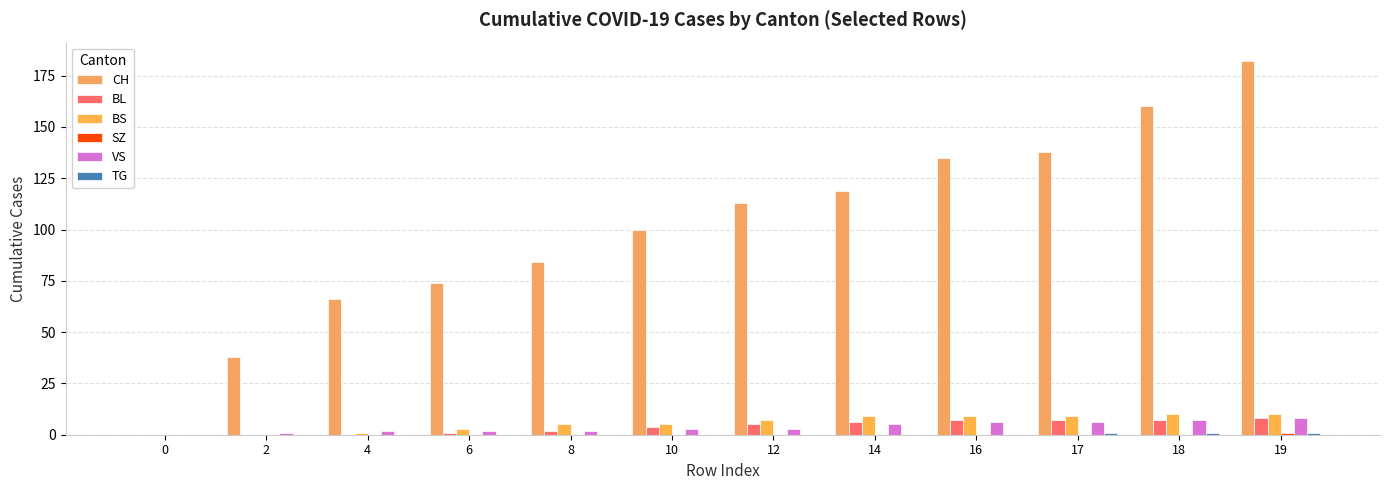

Between 10 and 8, which is larger?

10